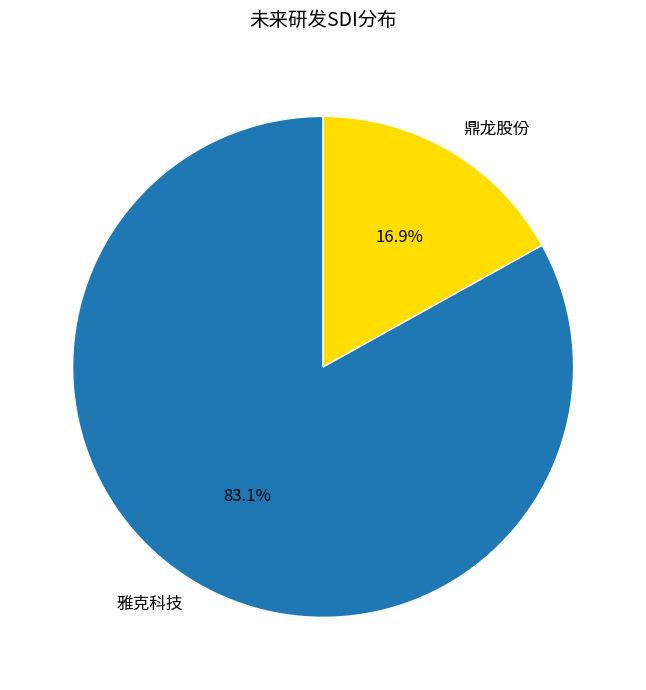

The 雅克科技 slice represents 83% of the pie. True or false?

True